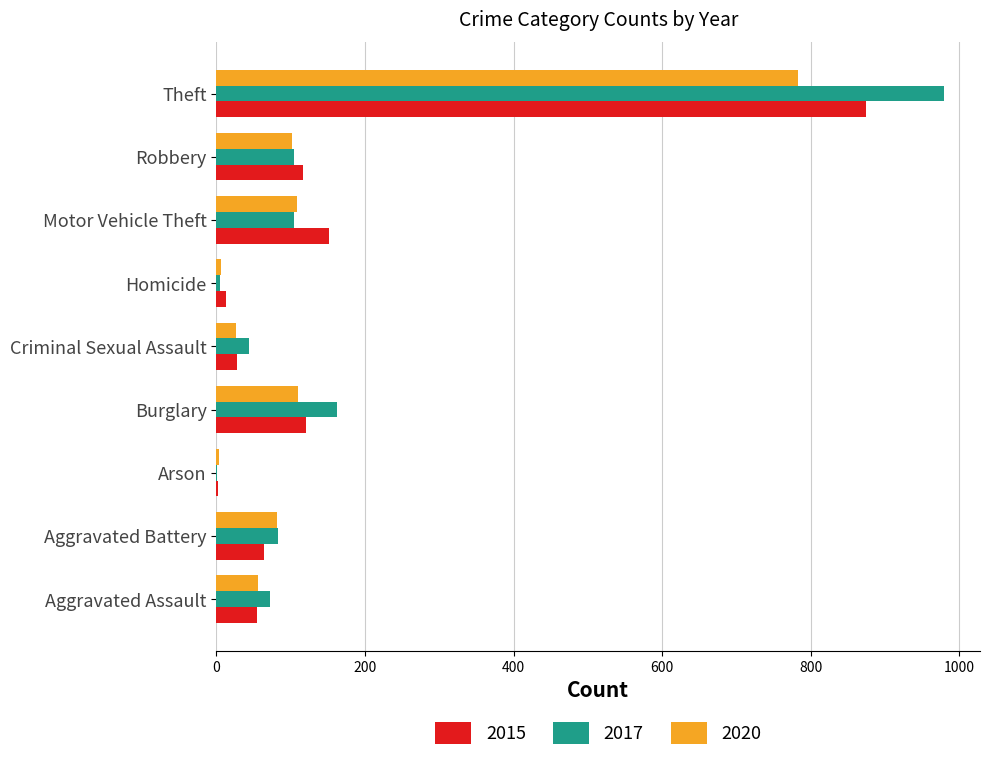

What is the sum of all 2020 values?

1278